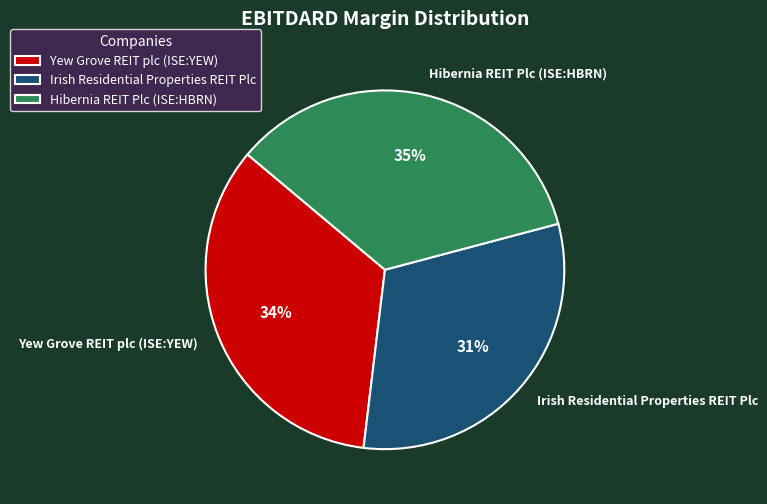

What percentage is the Hibernia REIT Plc (ISE:HBRN) slice, to the nearest percent?

35%